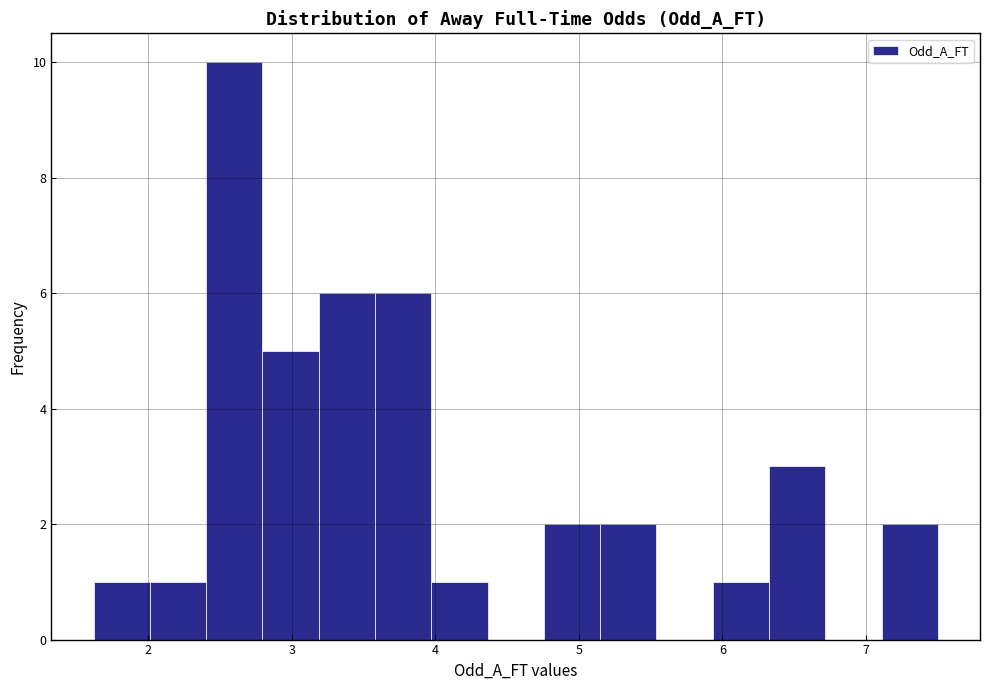

Around what value on the x-axis is the tallest bar? Give the approximate position of its centre, as read against the axis.

2.6